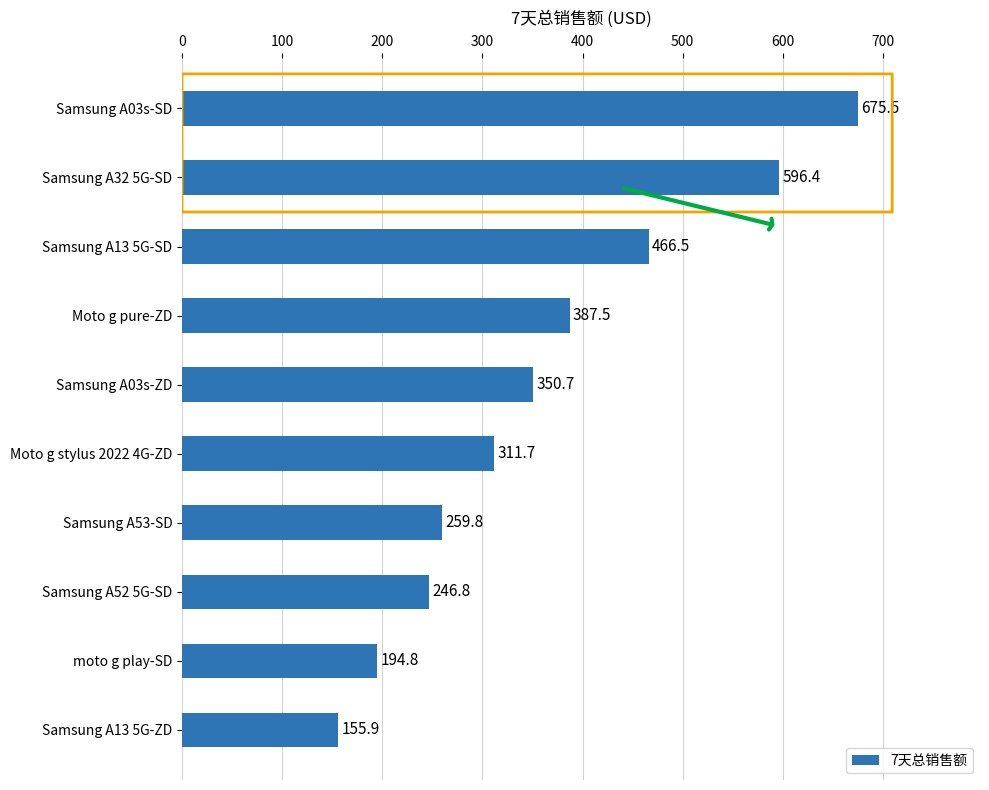

Which has a higher value, Samsung A32 5G-SD or moto g play-SD?

Samsung A32 5G-SD